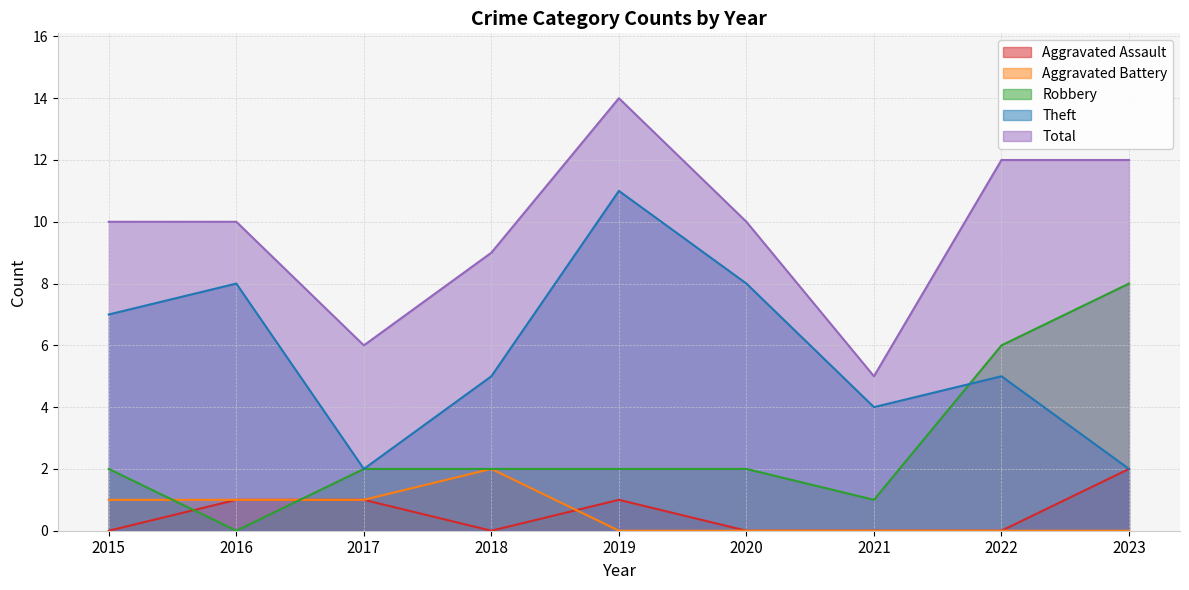

What is the difference between the Theft values at 2018 and 2021?

1